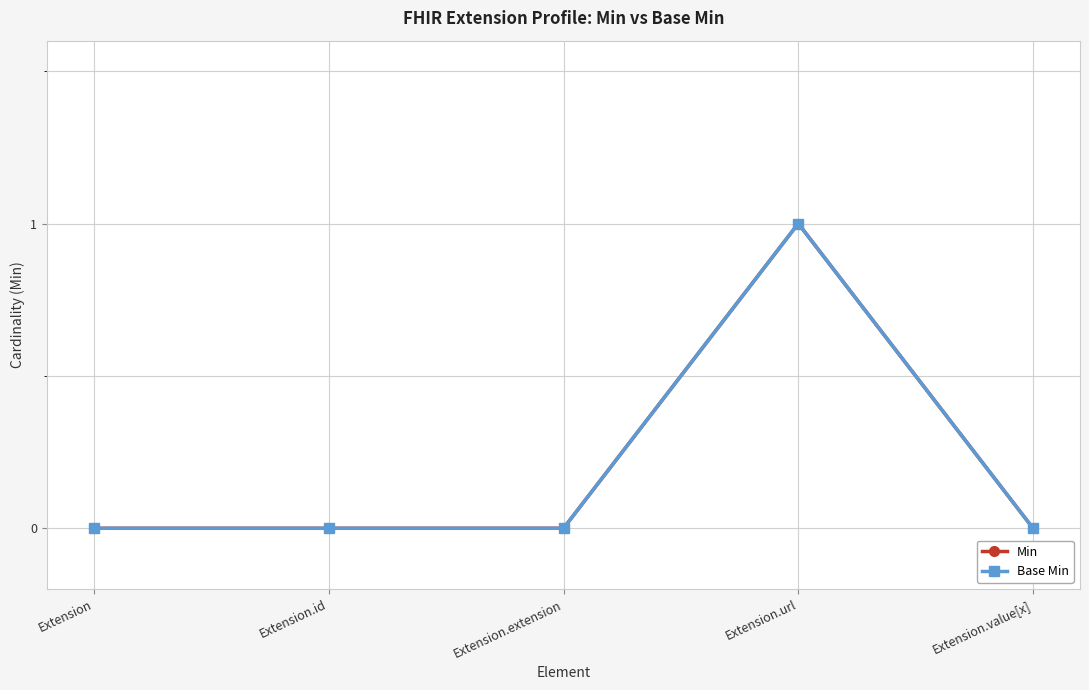

Rank the series at Extension.value[x] from lowest to highest value.

Min, Base Min